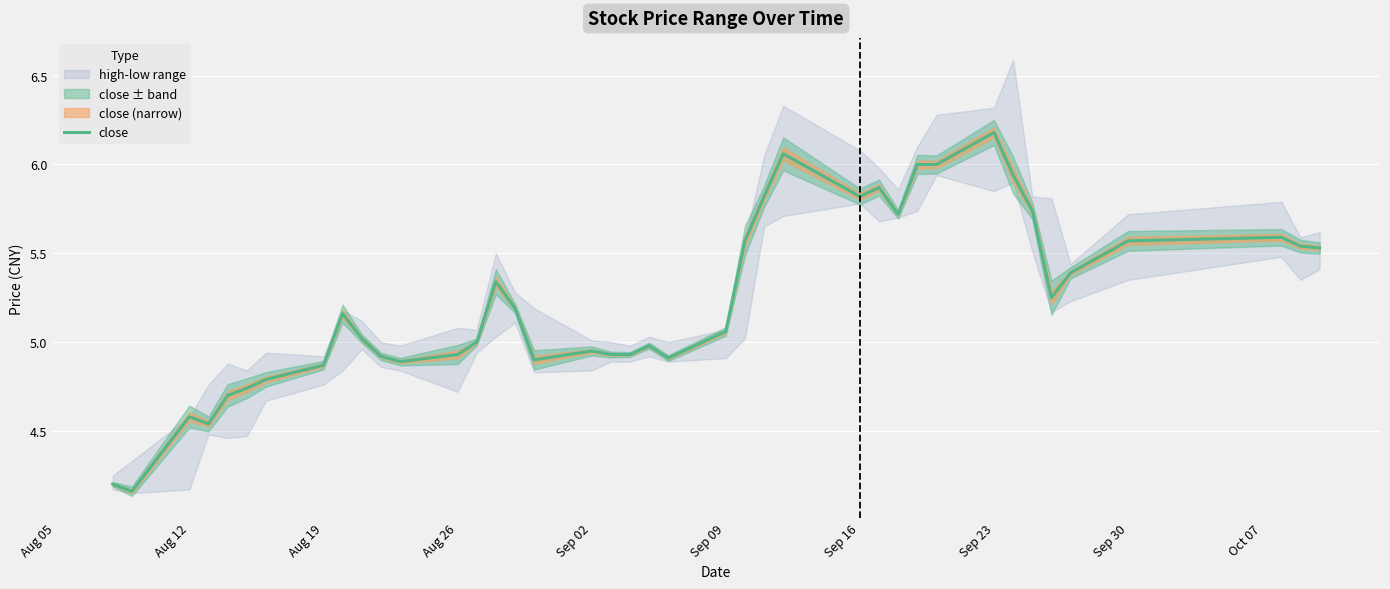

What is the average value?

5.2